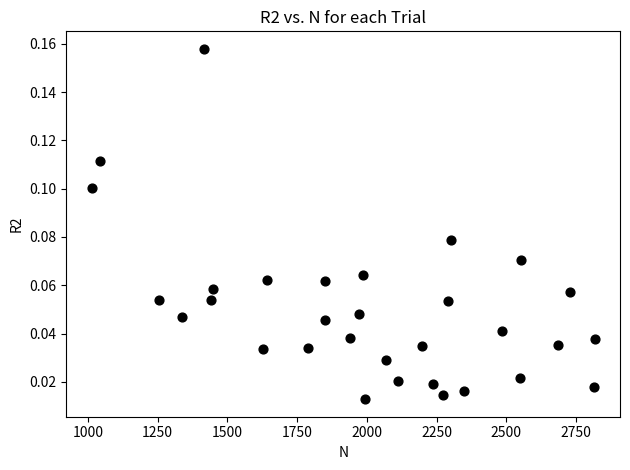

What is the range of X values (max minus min)?

1804.0